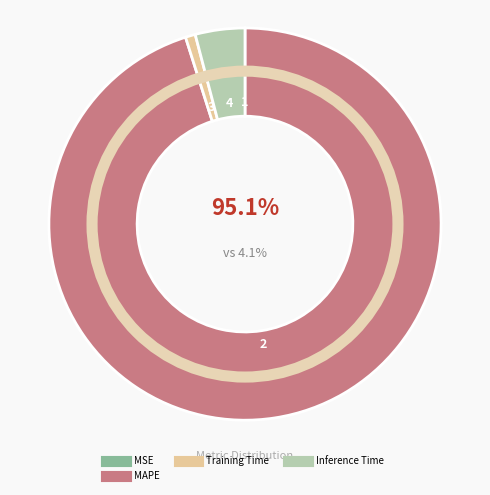

What percentage is the Inference Time slice, to the nearest percent?

4%